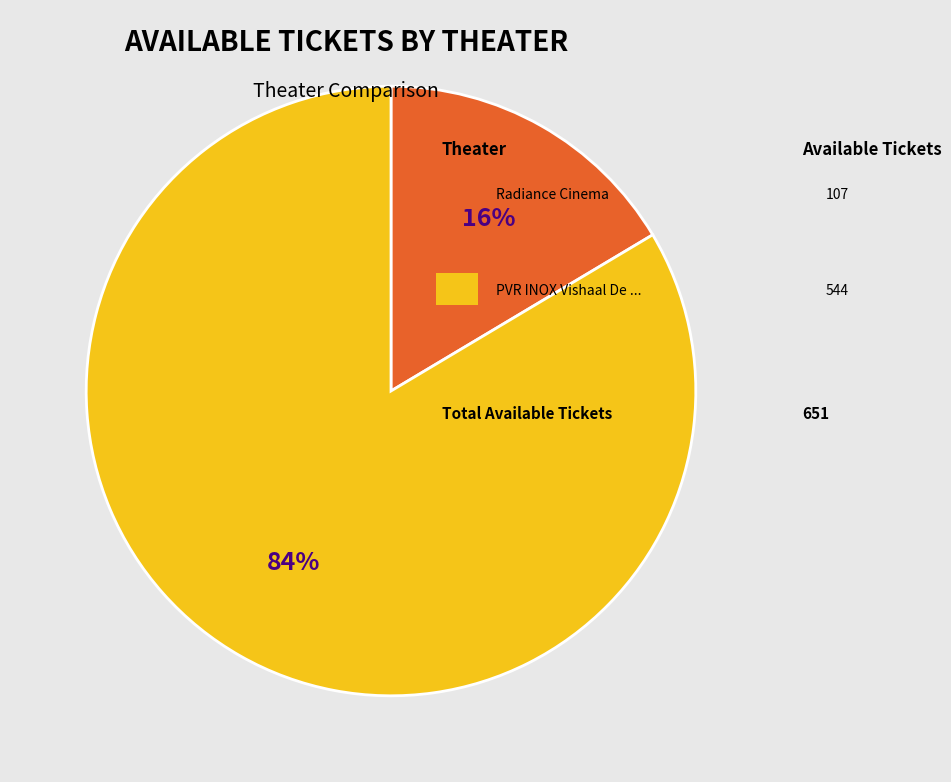

Does any single category account for the majority?

Yes